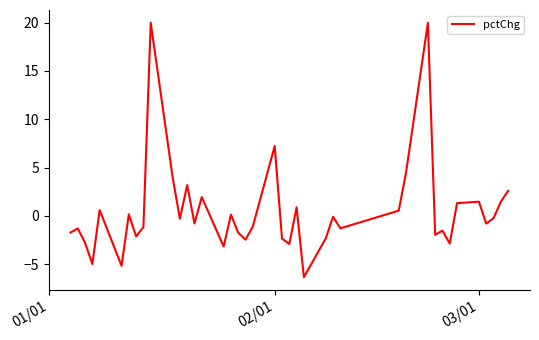

What is the difference between the maximum and minimum values?

26.4